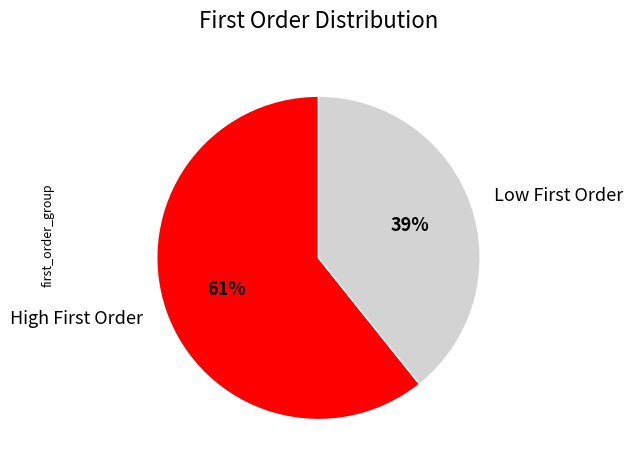

What is the largest slice in the pie chart?

High First Order